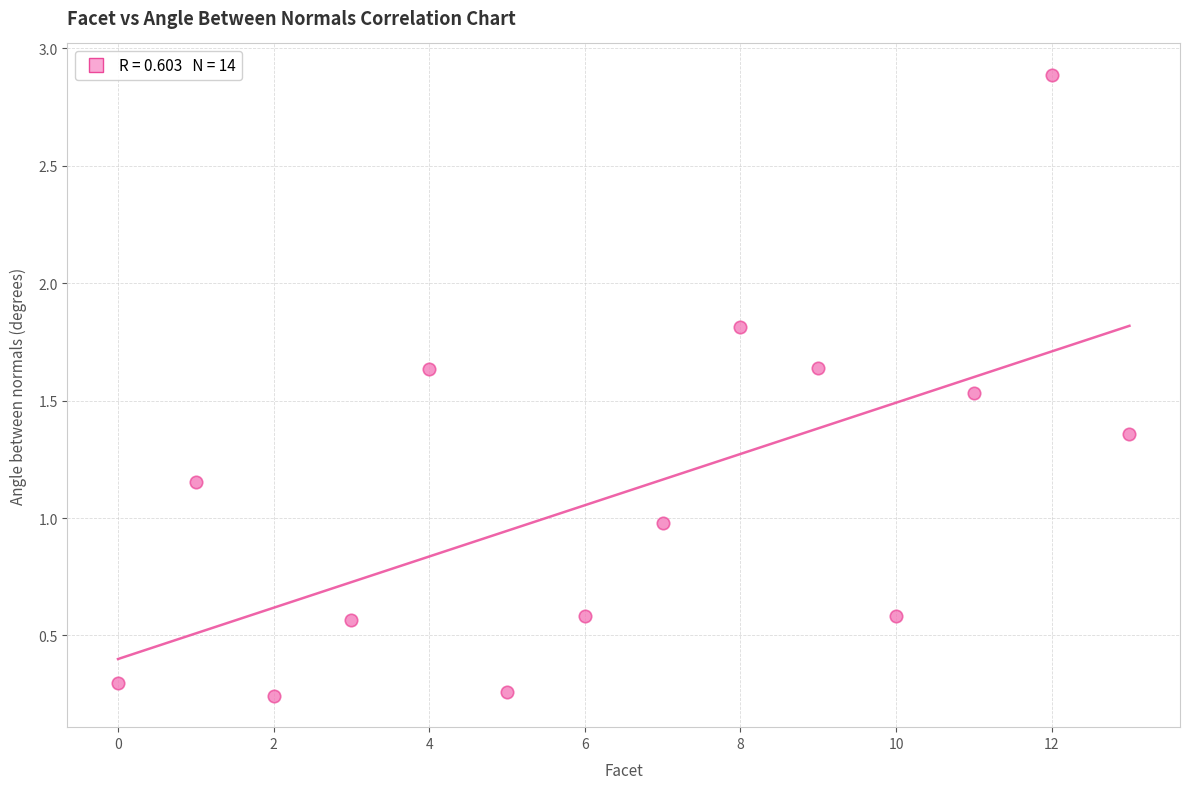

What is the range of Y values (max minus min)?

2.6